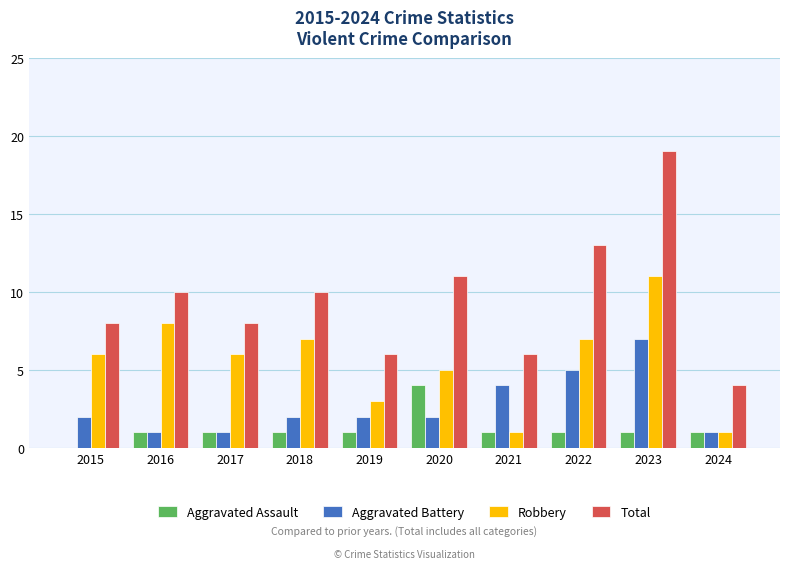

Reading left to right, extract all data points from this chart.

Aggravated Assault: 2015=0	2016=1	2017=1	2018=1	2019=1	2020=4	2021=1	2022=1	2023=1	2024=1
Aggravated Battery: 2015=2	2016=1	2017=1	2018=2	2019=2	2020=2	2021=4	2022=5	2023=7	2024=1
Robbery: 2015=6	2016=8	2017=6	2018=7	2019=3	2020=5	2021=1	2022=7	2023=11	2024=1
Total: 2015=8	2016=10	2017=8	2018=10	2019=6	2020=11	2021=6	2022=13	2023=19	2024=4